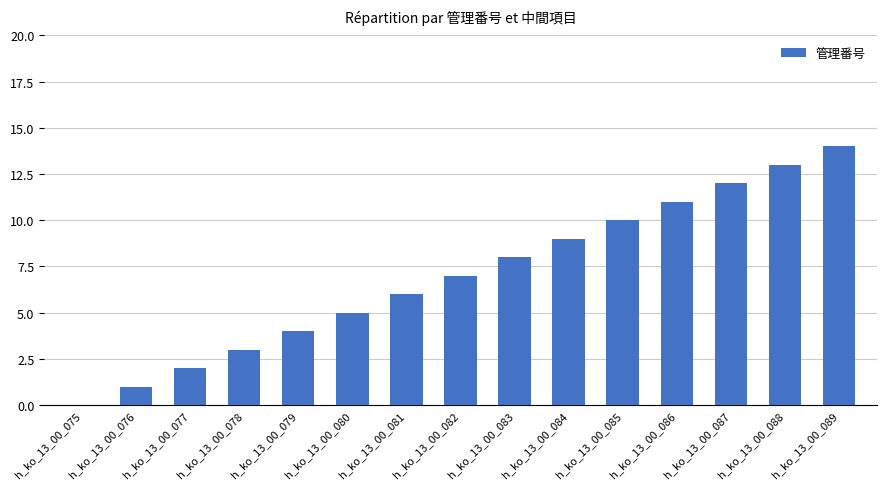

At which category does the chart reach its peak across all series?

h_ko_13_00_089